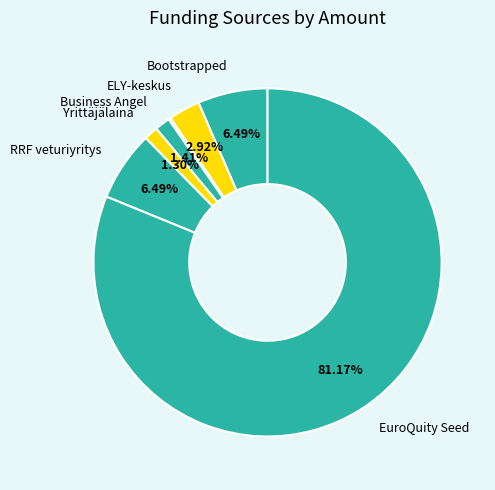

Which category has the biggest portion of the pie?

EuroQuity Seed